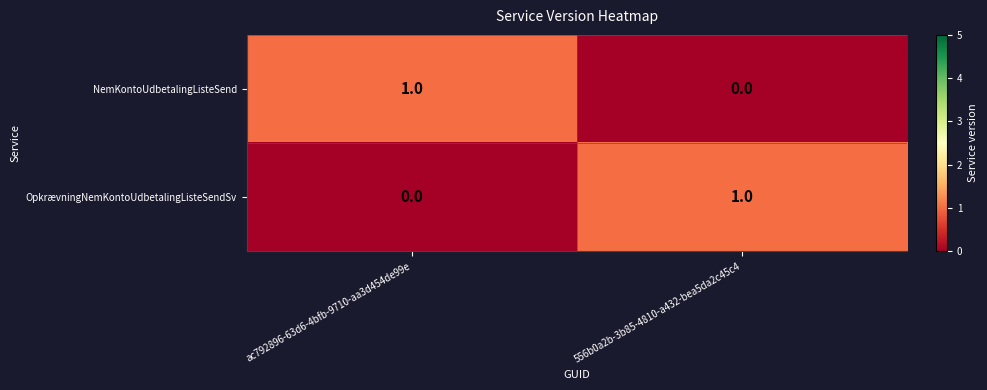

Where is NemKontoUdbetalingListeSend nearest to the value 0?

556b0a2b-3b85-4810-a432-bea5da2c45c4